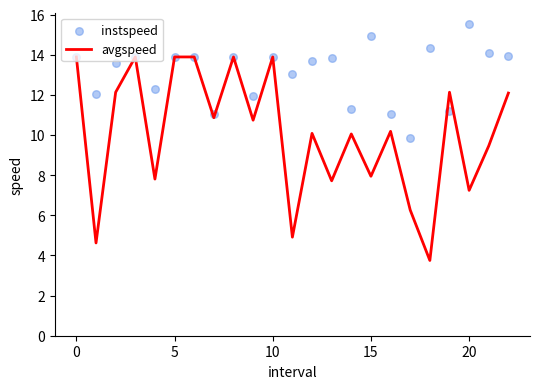

What is the maximum value for avgspeed?

13.9